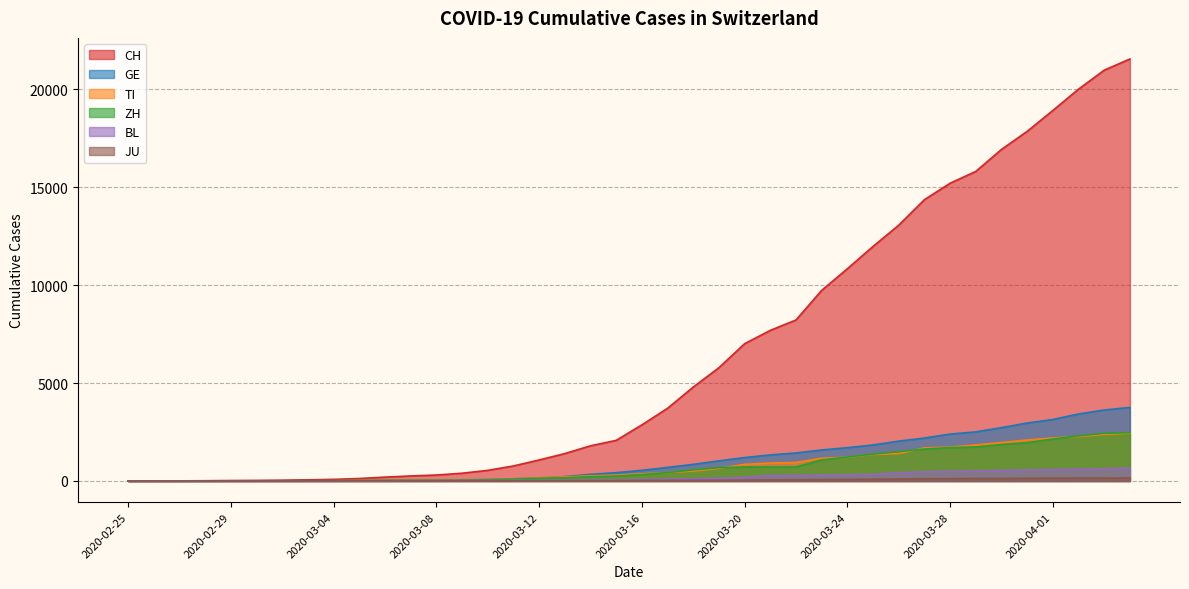

At which category is the sum across all series the highest?

2020-04-04